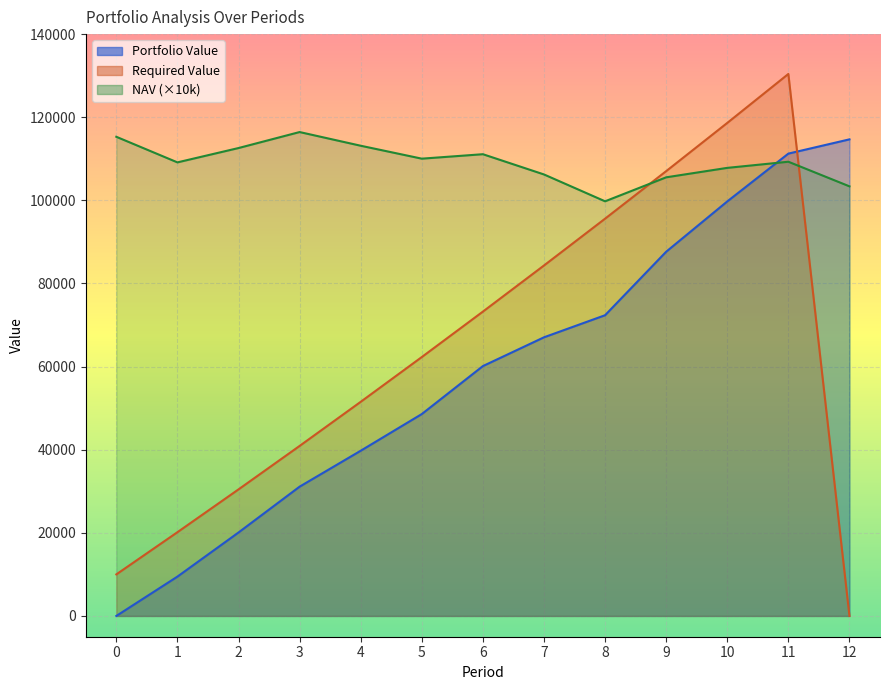

What is the spread (max minus min) of values at 12?

114676.9